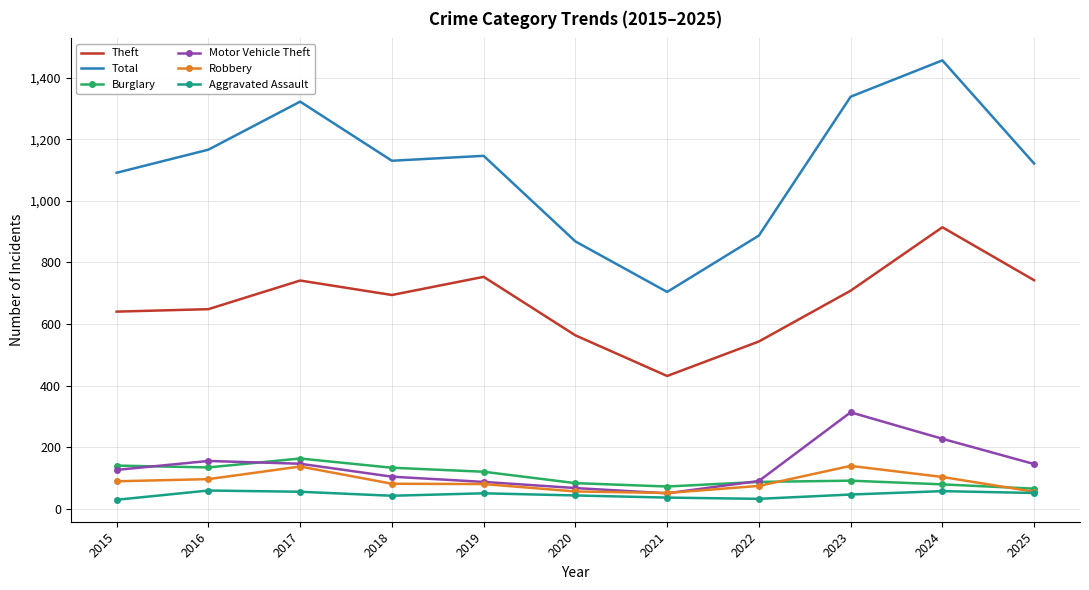

What are all the series names shown in the legend?

Theft, Total, Burglary, Motor Vehicle Theft, Robbery, Aggravated Assault